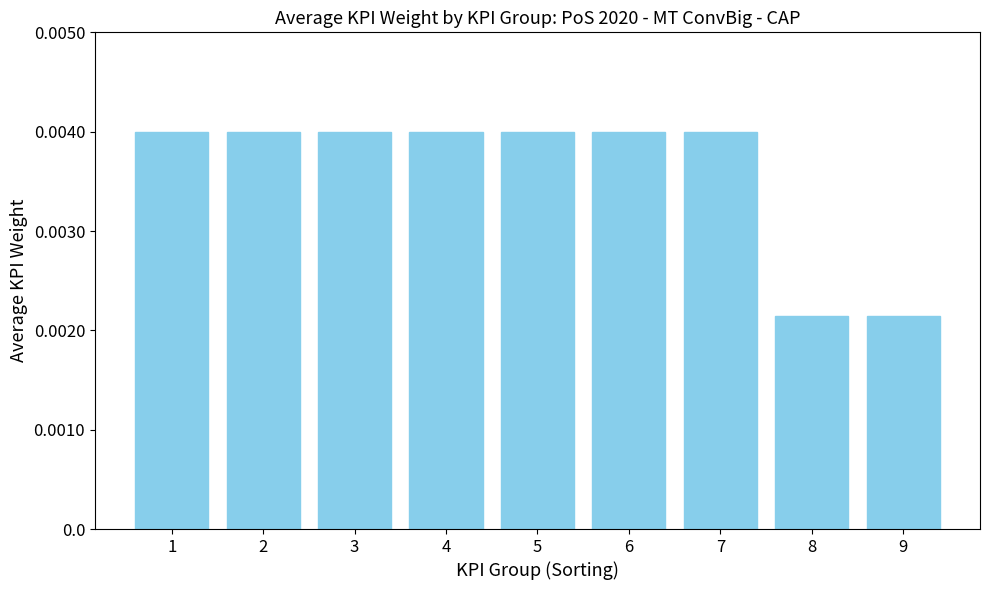

Between 3 and 9, which is larger?

3